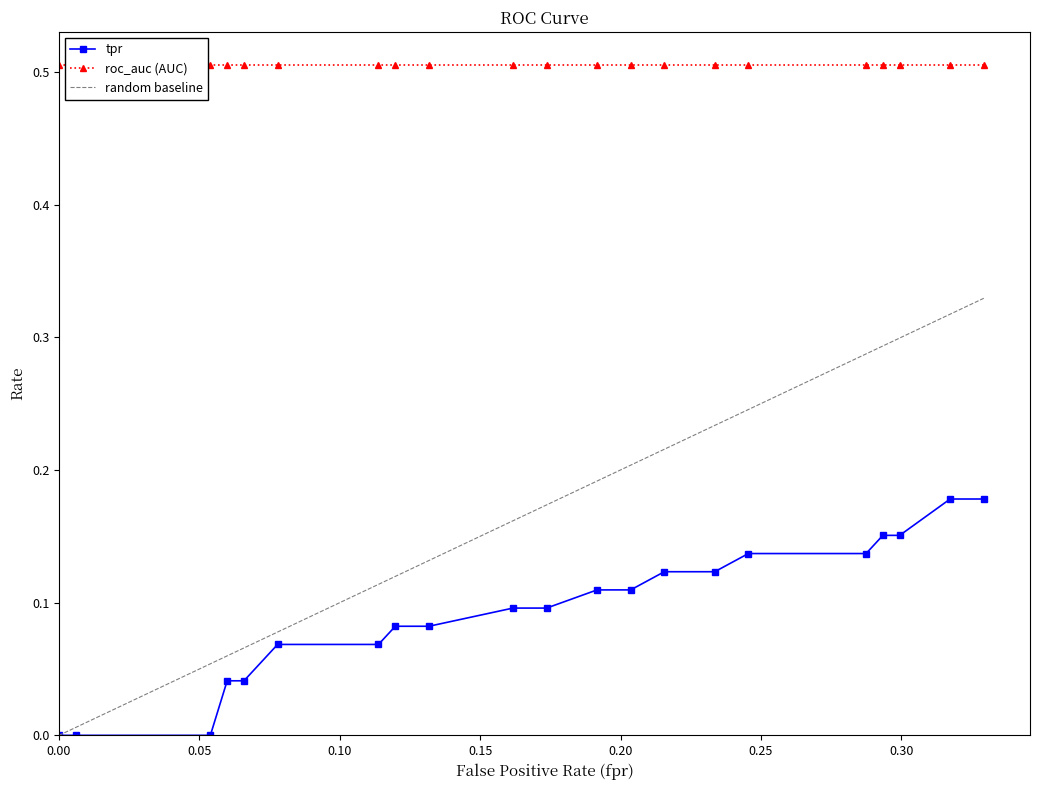

List the labels in order of value, smallest first.

0.0, 0.005988023952095809, 0.05389221556886228, 0.05988023952095808, 0.0658682634730539, 0.07784431137724551, 0.1137724550898204, 0.1197604790419162, 0.1317365269461078, 0.1616766467065868, 0.1736526946107785, 0.1916167664670659, 0.2035928143712575, 0.2155688622754491, 0.2335329341317365, 0.2455089820359281, 0.2874251497005988, 0.2934131736526946, 0.2994011976047904, 0.3173652694610778, 0.3293413173652694